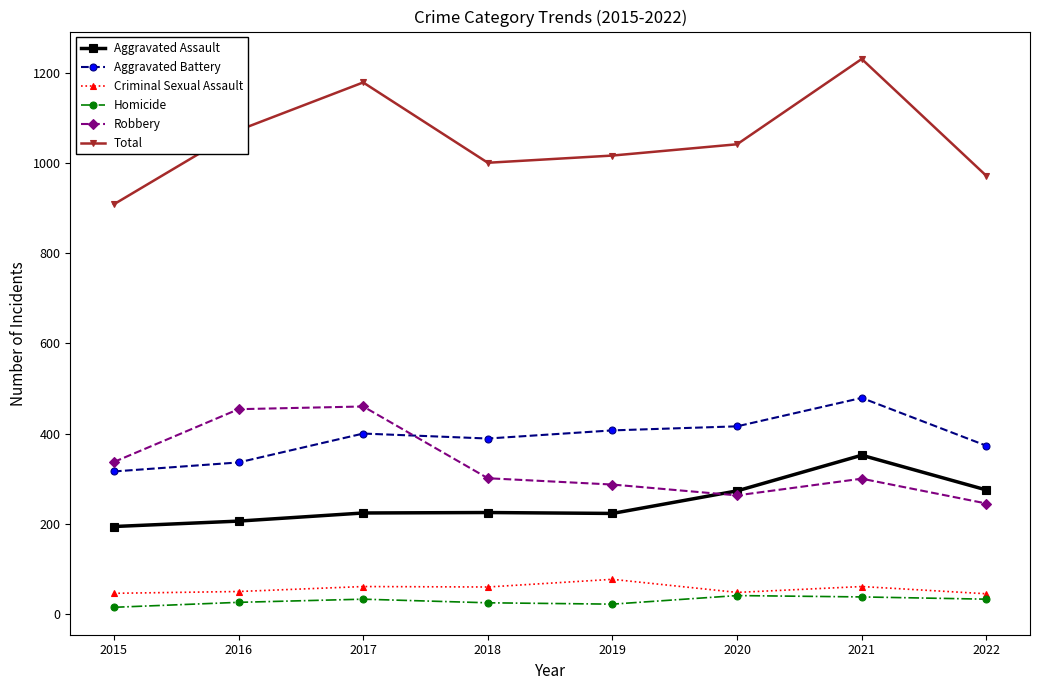

Where is the first local maximum for Total?

2017